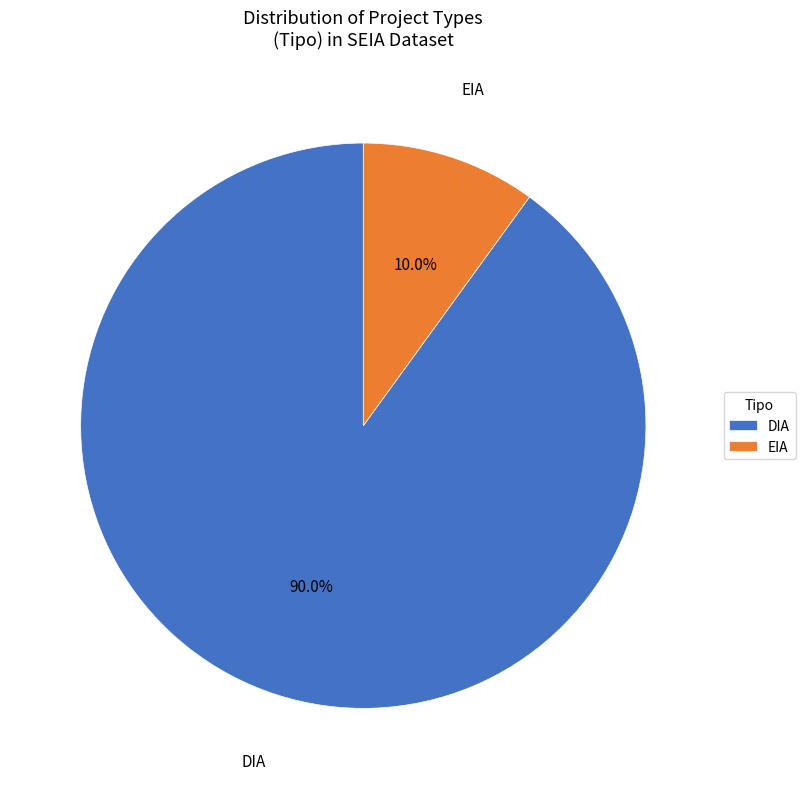

Between EIA and DIA, which is larger?

DIA